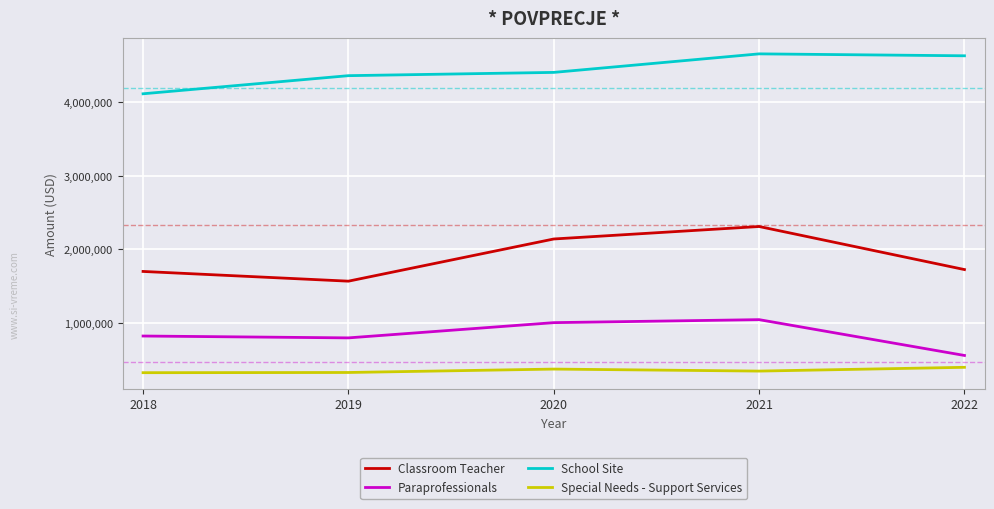

What is the sum of the Special Needs - Support Services values at 2022 and 2019?

718543